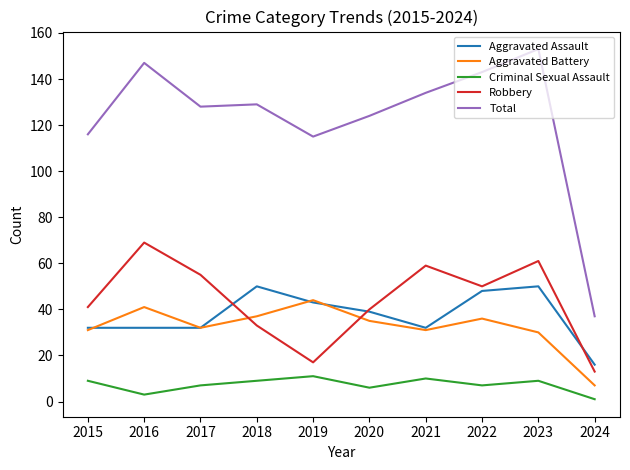

At how many categories does at least one series exceed 148?

1